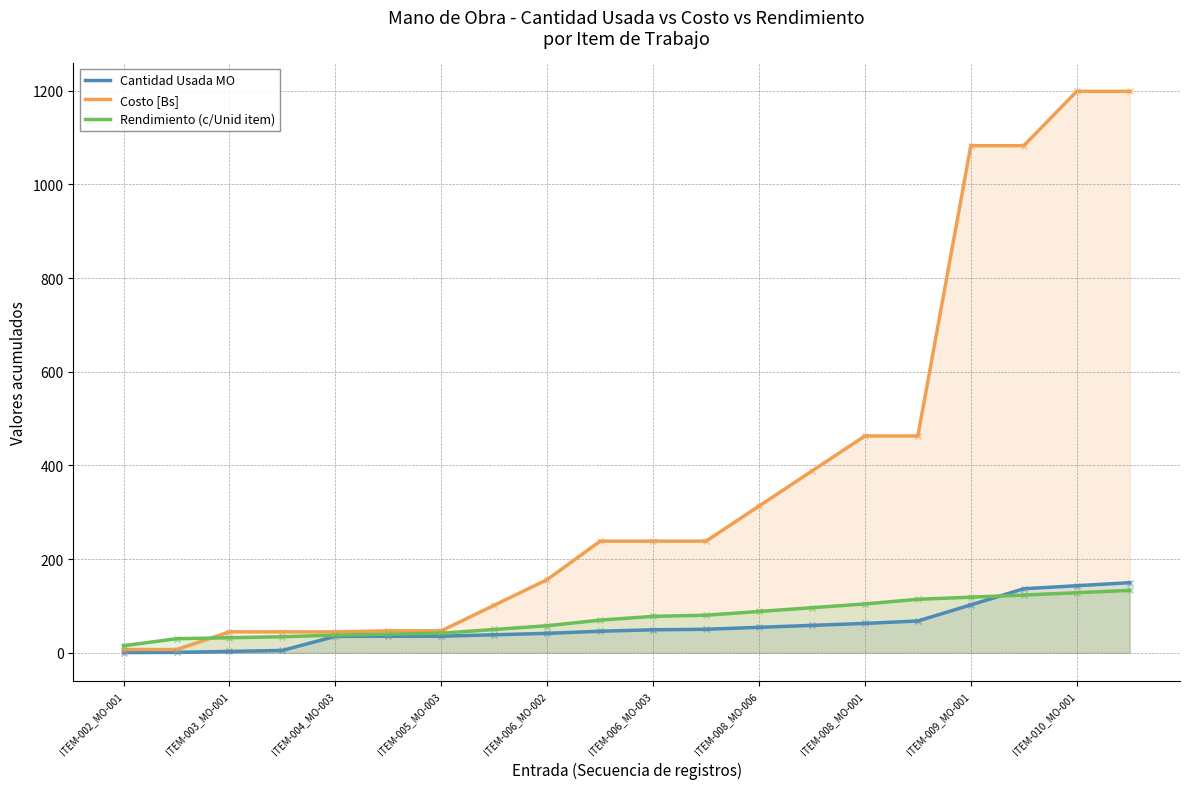

Which series reaches the minimum Y coordinate?

Cantidad Usada MO